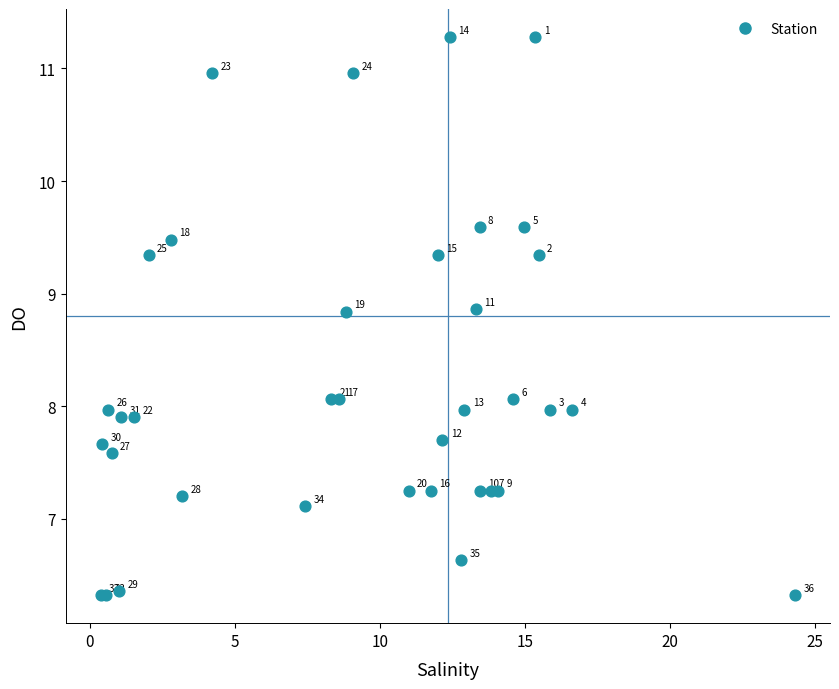

What Y value in the scatter plot is closest to 8?

8.0